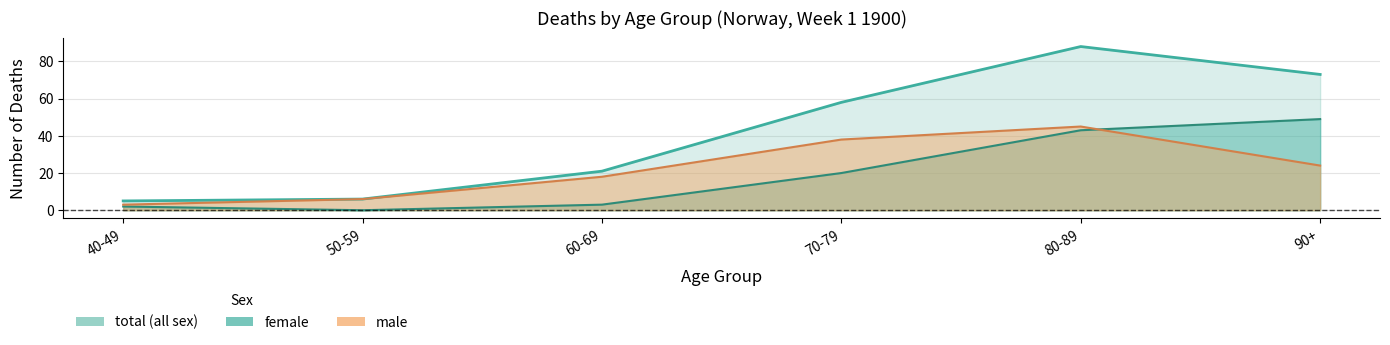

True or false: male and total intersect in this chart.

False